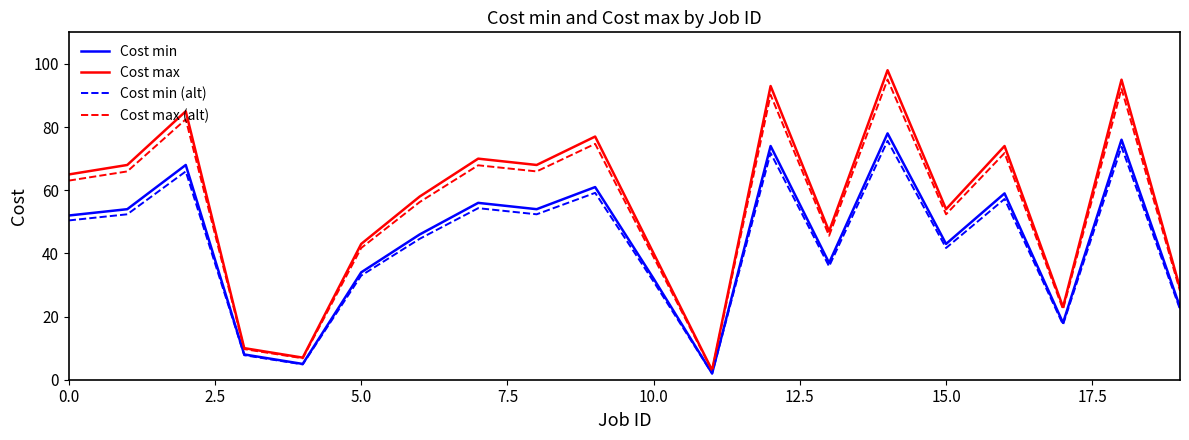

What is the maximum value for Cost max (alt)?

95.1